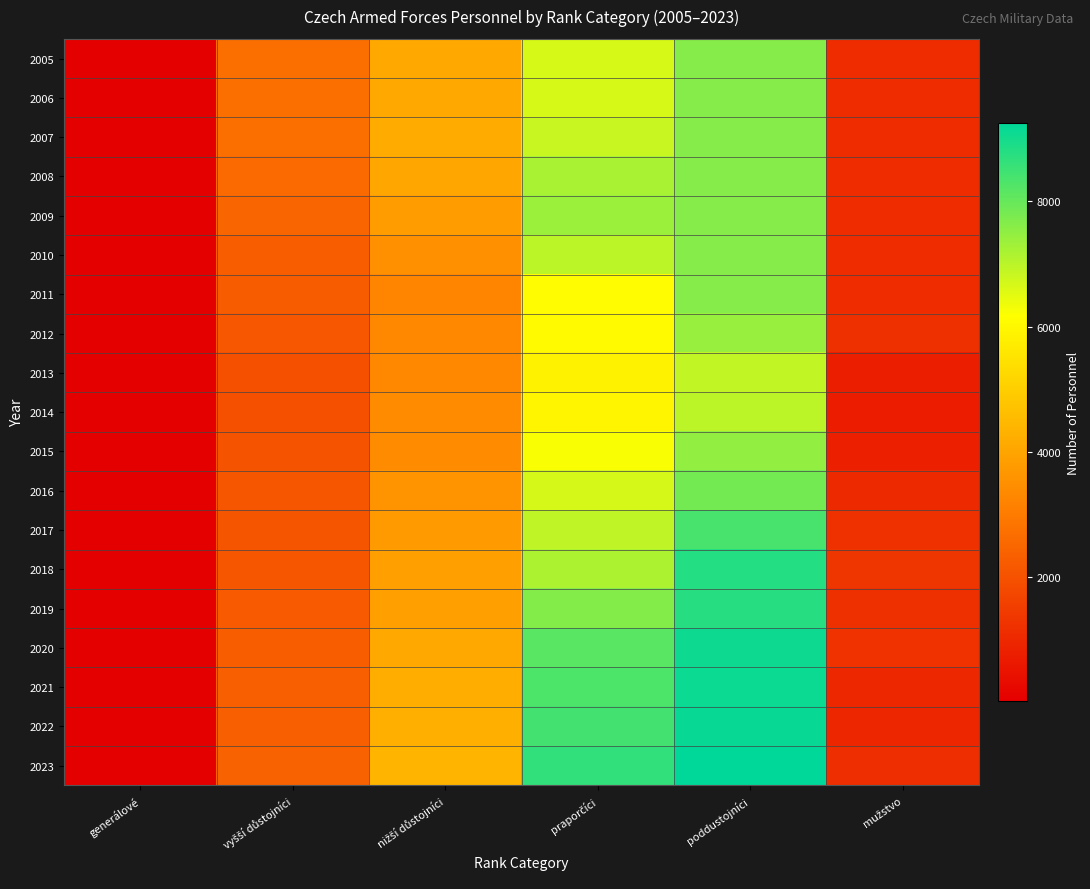

Reading left to right, extract all data points from this chart.

2005: generálové=32	vyšší důstojníci=2679	nižší důstojníci=4111	praporčíci=6641	poddustojníci=7637	mužstvo=1118
2006: generálové=32	vyšší důstojníci=2679	nižší důstojníci=4111	praporčíci=6641	poddustojníci=7637	mužstvo=1118
2007: generálové=32	vyšší důstojníci=2674	nižší důstojníci=4162	praporčíci=6834	poddustojníci=7637	mužstvo=1118
2008: generálové=26	vyšší důstojníci=2589	nižší důstojníci=4022	praporčíci=7206	poddustojníci=7637	mužstvo=1118
2009: generálové=25	vyšší důstojníci=2464	nižší důstojníci=3795	praporčíci=7363	poddustojníci=7637	mužstvo=1118
2010: generálové=20	vyšší důstojníci=2286	nižší důstojníci=3524	praporčíci=6969	poddustojníci=7637	mužstvo=1118
2011: generálové=22	vyšší důstojníci=2258	nižší důstojníci=3255	praporčíci=6082	poddustojníci=7637	mužstvo=1118
2012: generálové=22	vyšší důstojníci=2140	nižší důstojníci=3319	praporčíci=6049	poddustojníci=7399	mužstvo=1160
2013: generálové=20	vyšší důstojníci=1981	nižší důstojníci=3315	praporčíci=5875	poddustojníci=6894	mužstvo=787
2014: generálové=21	vyšší důstojníci=1942	nižší důstojníci=3377	praporčíci=5944	poddustojníci=6963	mužstvo=709
2015: generálové=19	vyšší důstojníci=2027	nižší důstojníci=3418	praporčíci=6224	poddustojníci=7474	mužstvo=828
2016: generálové=25	vyšší důstojníci=2094	nižší důstojníci=3596	praporčíci=6654	poddustojníci=7829	mužstvo=1021
2017: generálové=28	vyšší důstojníci=2079	nižší důstojníci=3739	praporčíci=6923	poddustojníci=8364	mužstvo=1214
2018: generálové=27	vyšší důstojníci=2111	nižší důstojníci=3877	praporčíci=7151	poddustojníci=8800	mužstvo=1348
2019: generálové=29	vyšší důstojníci=2211	nižší důstojníci=3889	praporčíci=7646	poddustojníci=8764	mužstvo=1164
2020: generálové=31	vyšší důstojníci=2285	nižší důstojníci=4103	praporčíci=8161	poddustojníci=9075	mužstvo=1234
2021: generálové=31	vyšší důstojníci=2315	nižší důstojníci=4223	praporčíci=8302	poddustojníci=9110	mužstvo=998
2022: generálové=32	vyšší důstojníci=2343	nižší důstojníci=4240	praporčíci=8419	poddustojníci=9153	mužstvo=962
2023: generálové=36	vyšší důstojníci=2387	nižší důstojníci=4388	praporčíci=8636	poddustojníci=9247	mužstvo=1139